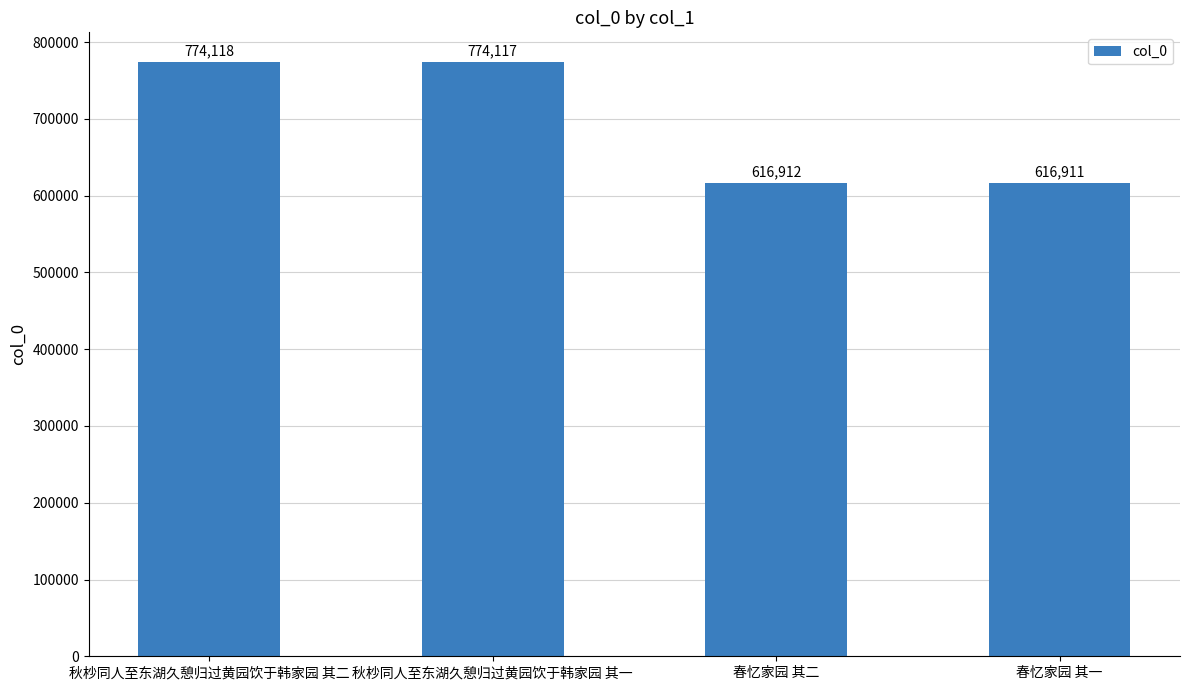

The chart shows a value of 616912 at 春忆家园 其二. True or false?

True